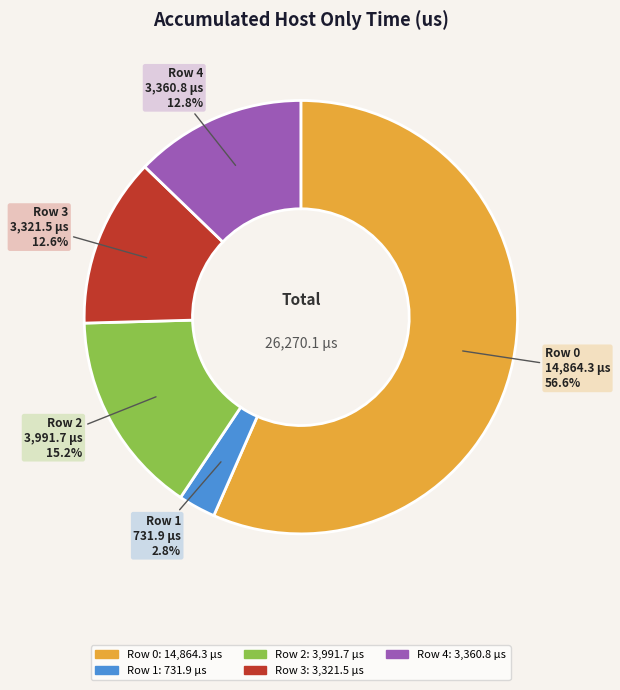

What percentage is NOT represented by Row 3?

87.4%